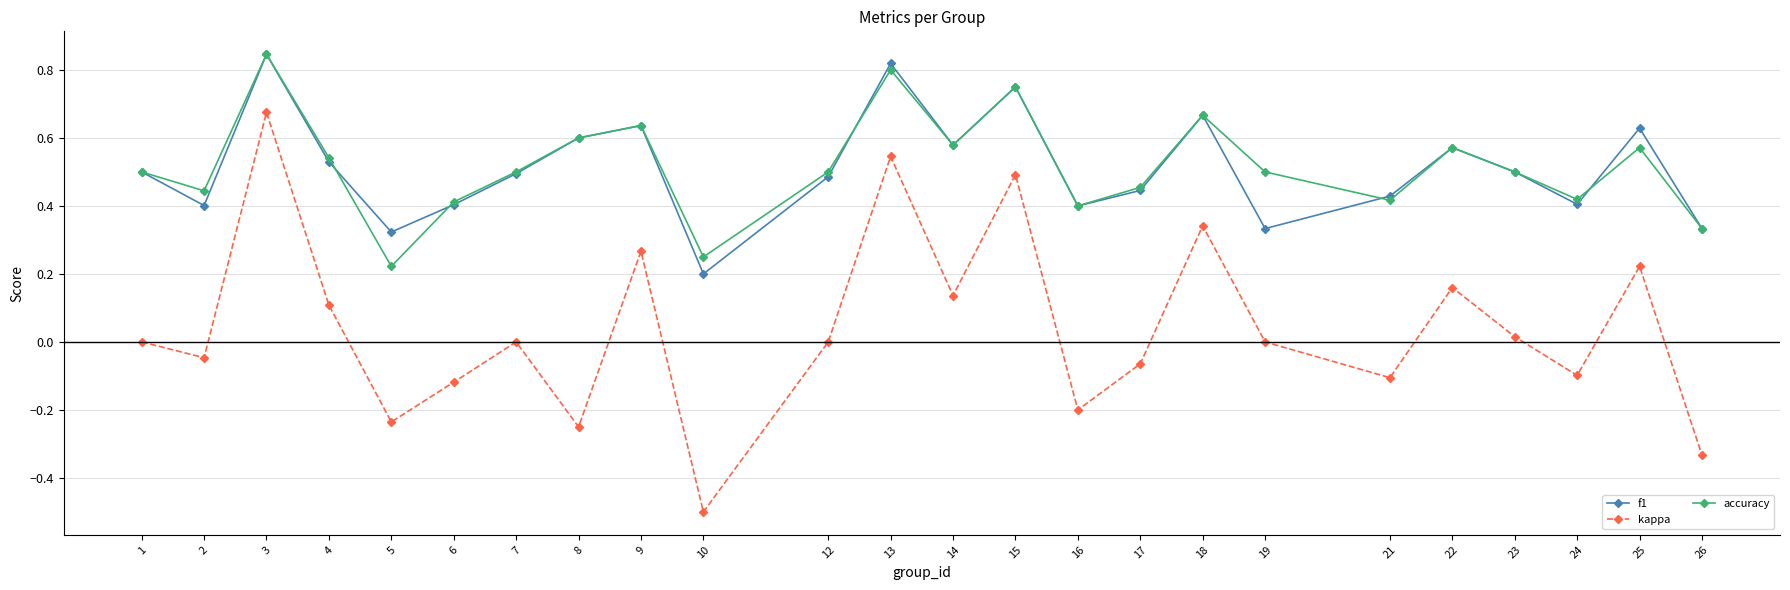

Count the number of categories in the chart.

24